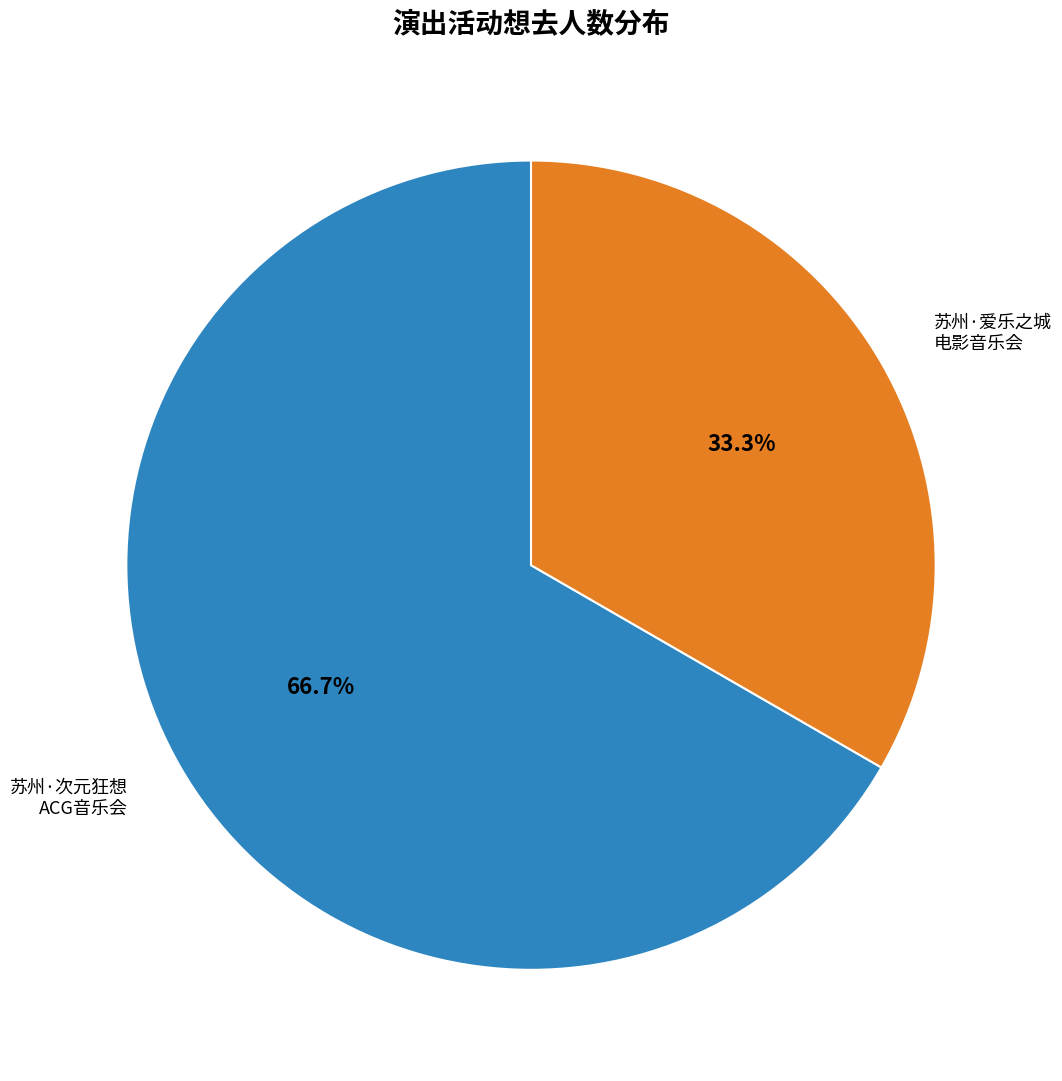

Does any single category account for the majority?

Yes